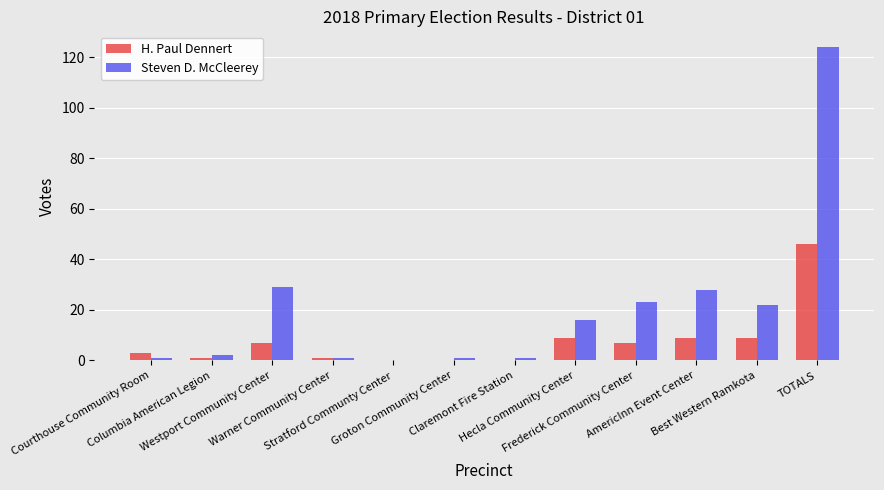

Which series changed the most between Columbia American Legion and Westport Community Center?

Steven D. McCleerey